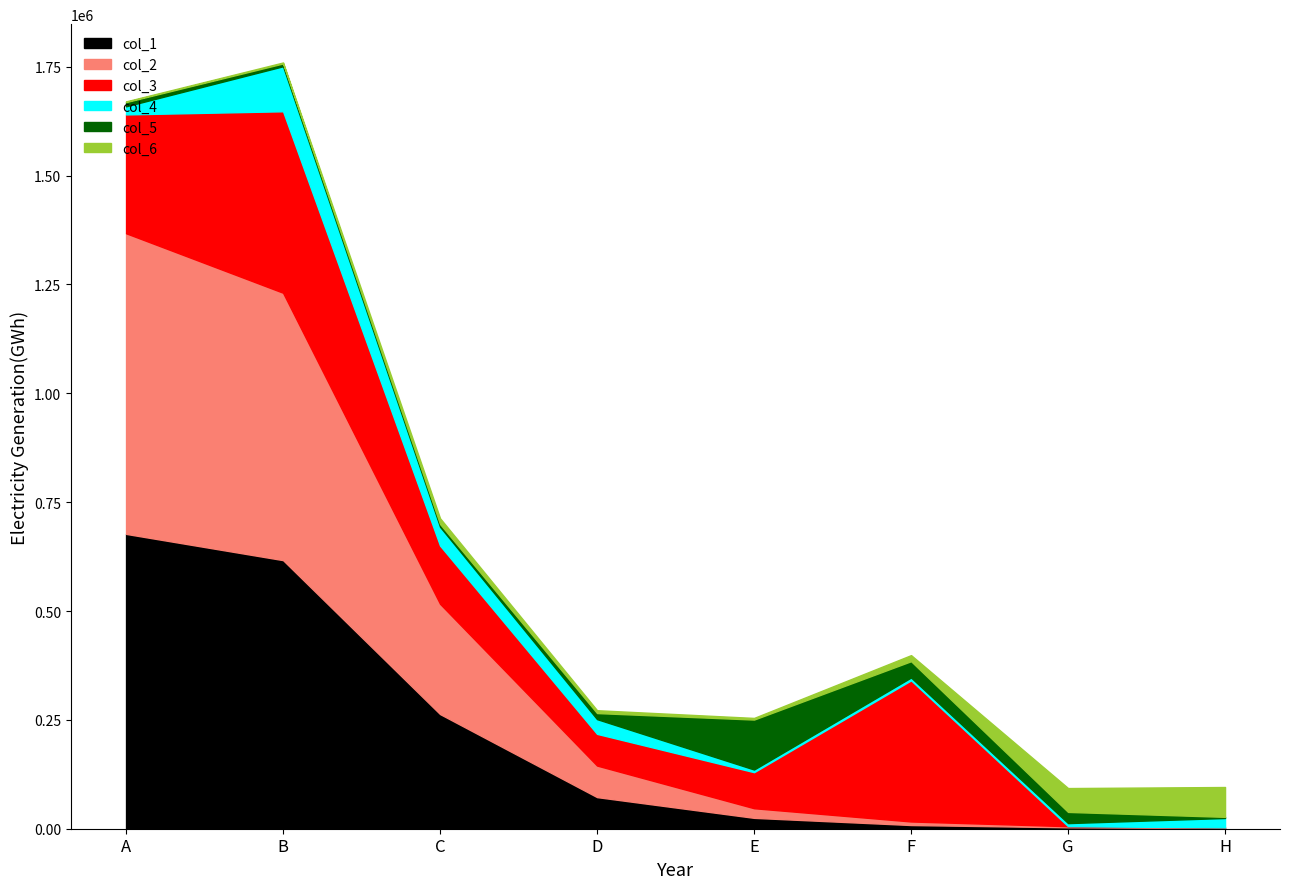

Between A and D, which series saw the biggest shift?

col_2